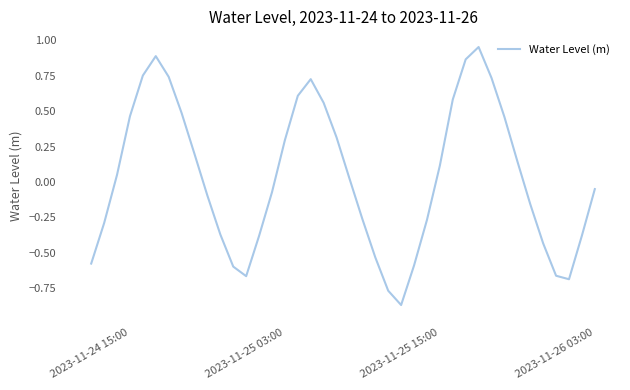

What is the difference between the maximum and minimum values?

1.8